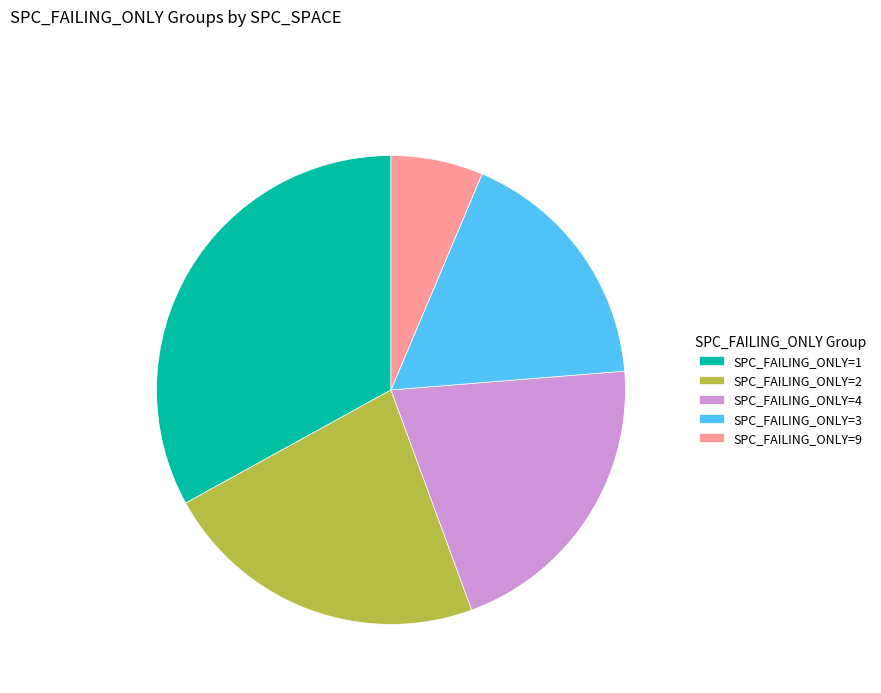

Does SPC_FAILING_ONLY=2 represent more than half of the total?

No